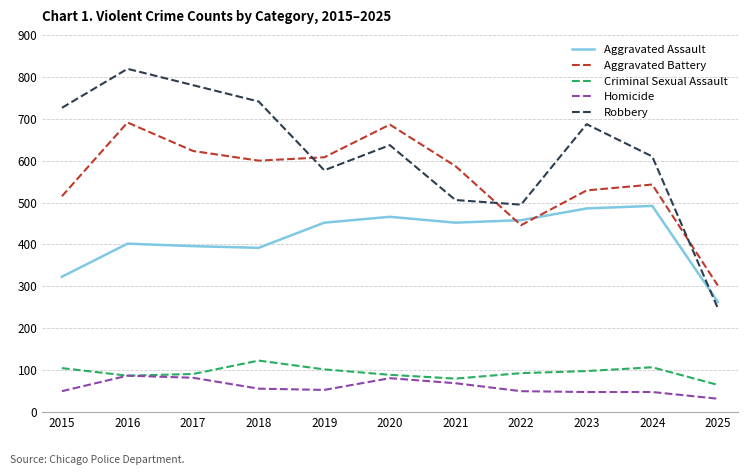

True or false: Aggravated Assault has a value of 452 at 2019.

True